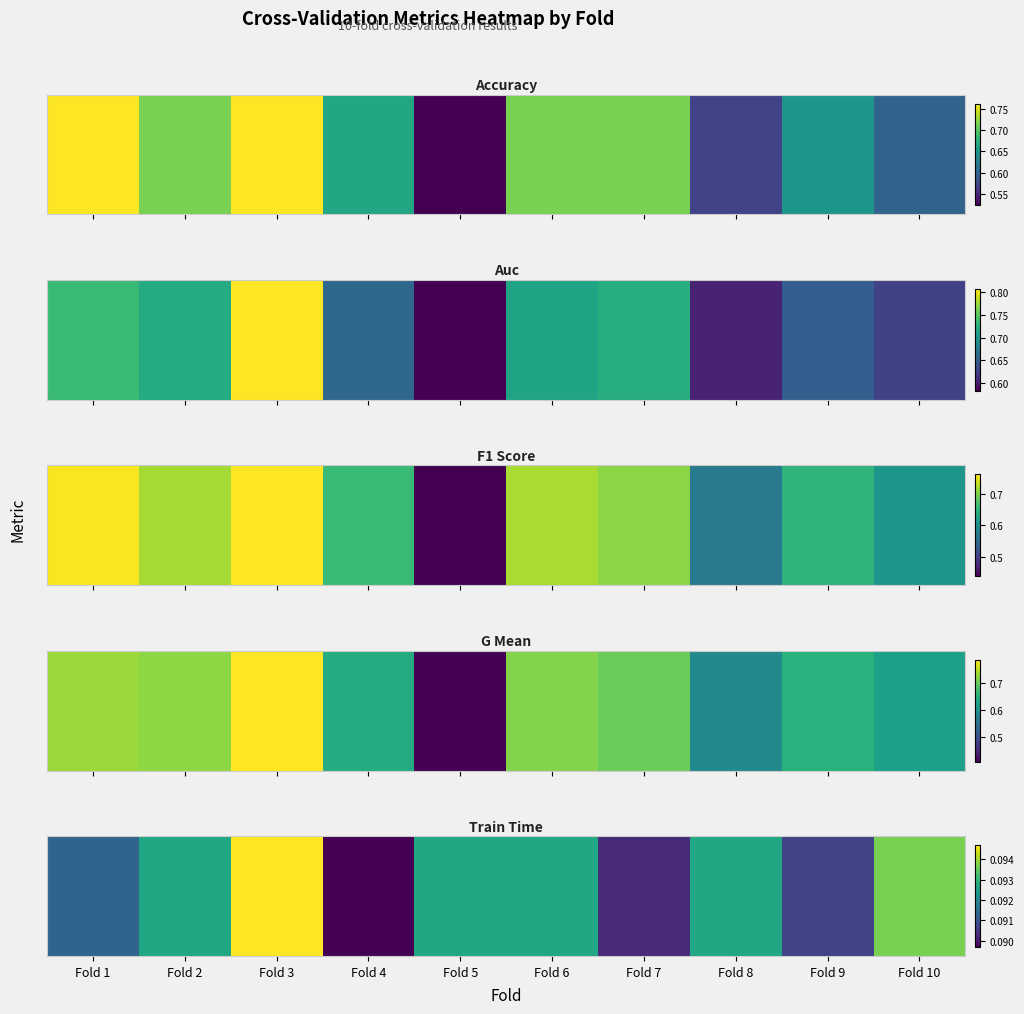

List the labels in order of value, largest first.

Fold 3, Fold 10, Fold 6, Fold 2, Fold 8, Fold 5, Fold 1, Fold 9, Fold 7, Fold 4